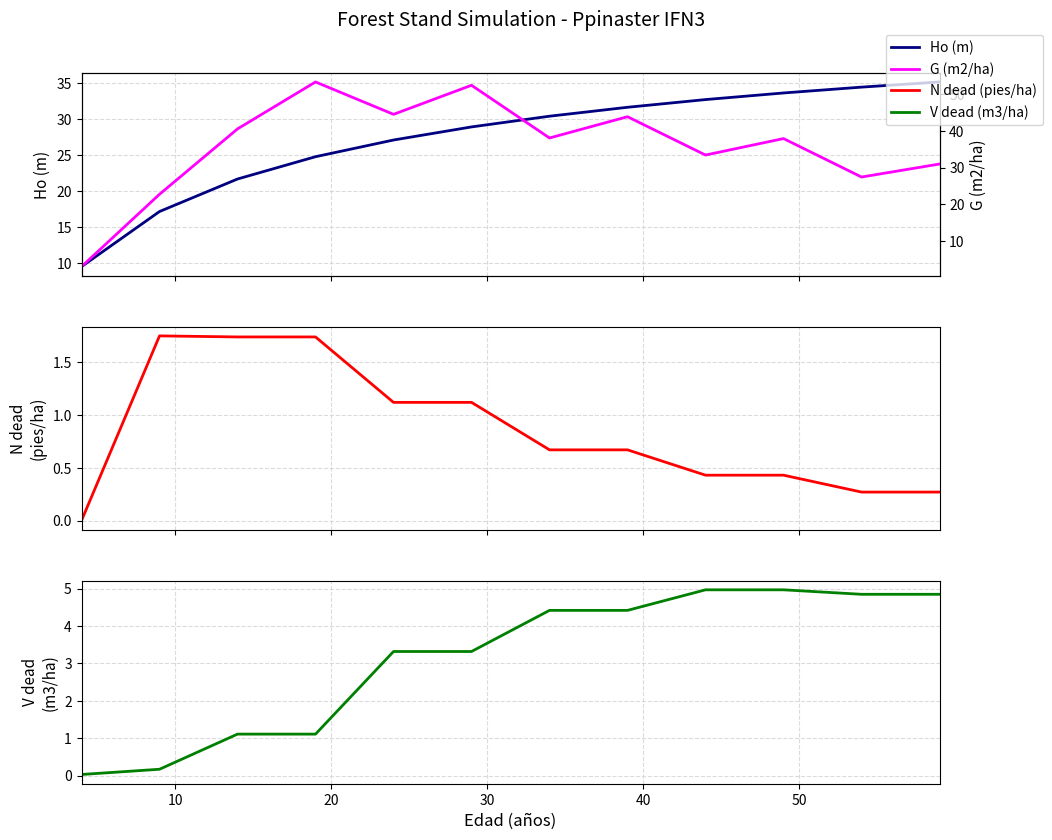

True or false: G (m2/ha) and N dead (pies/ha) cross at least once.

False